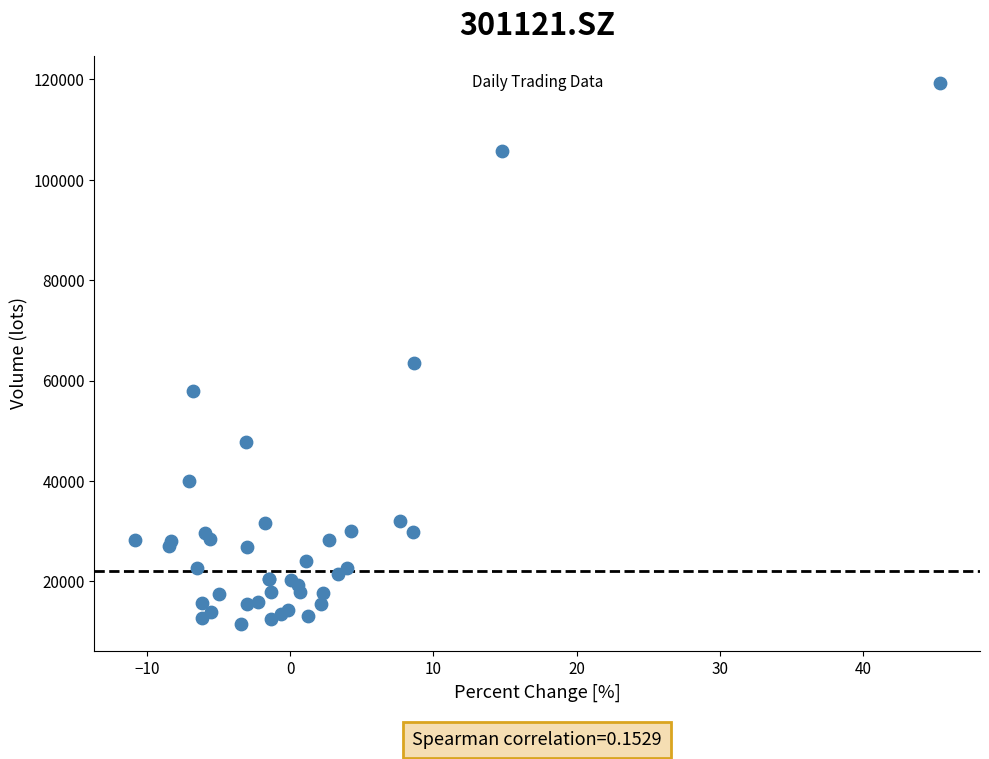

What Y value in the scatter plot is closest to 65474?

63423.7